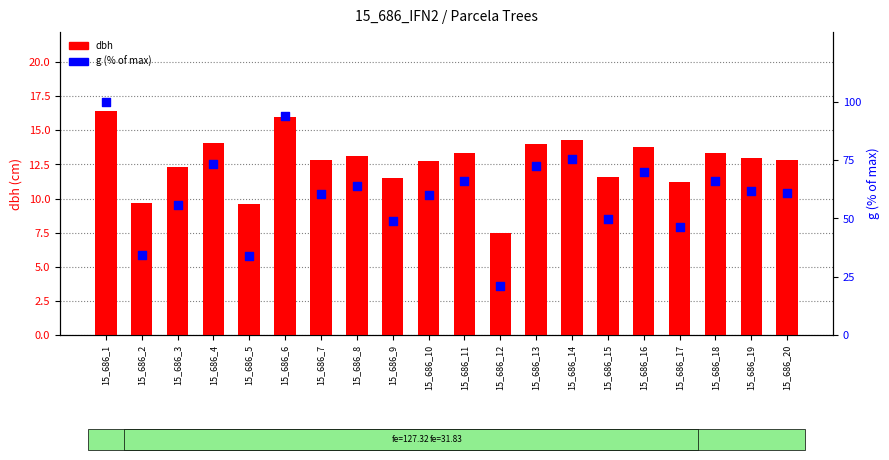

Which series contains the lowest Y value?

dbh